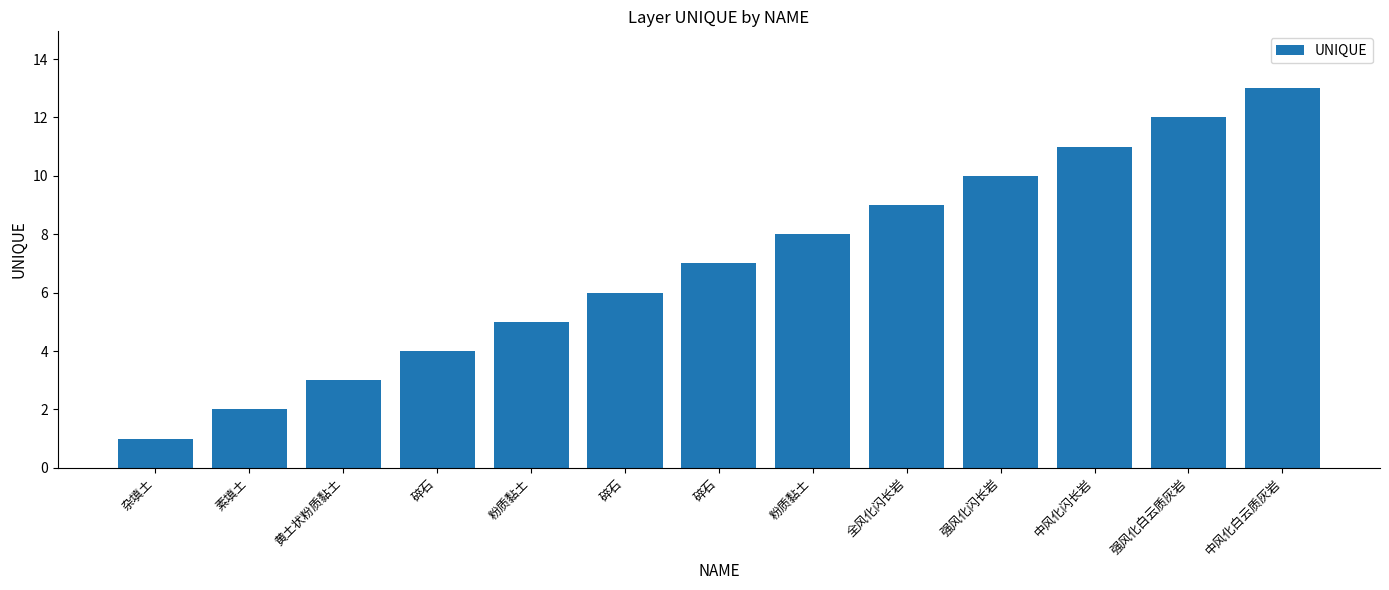

What is the change in value from 素填土 to 全风化闪长岩?

+7